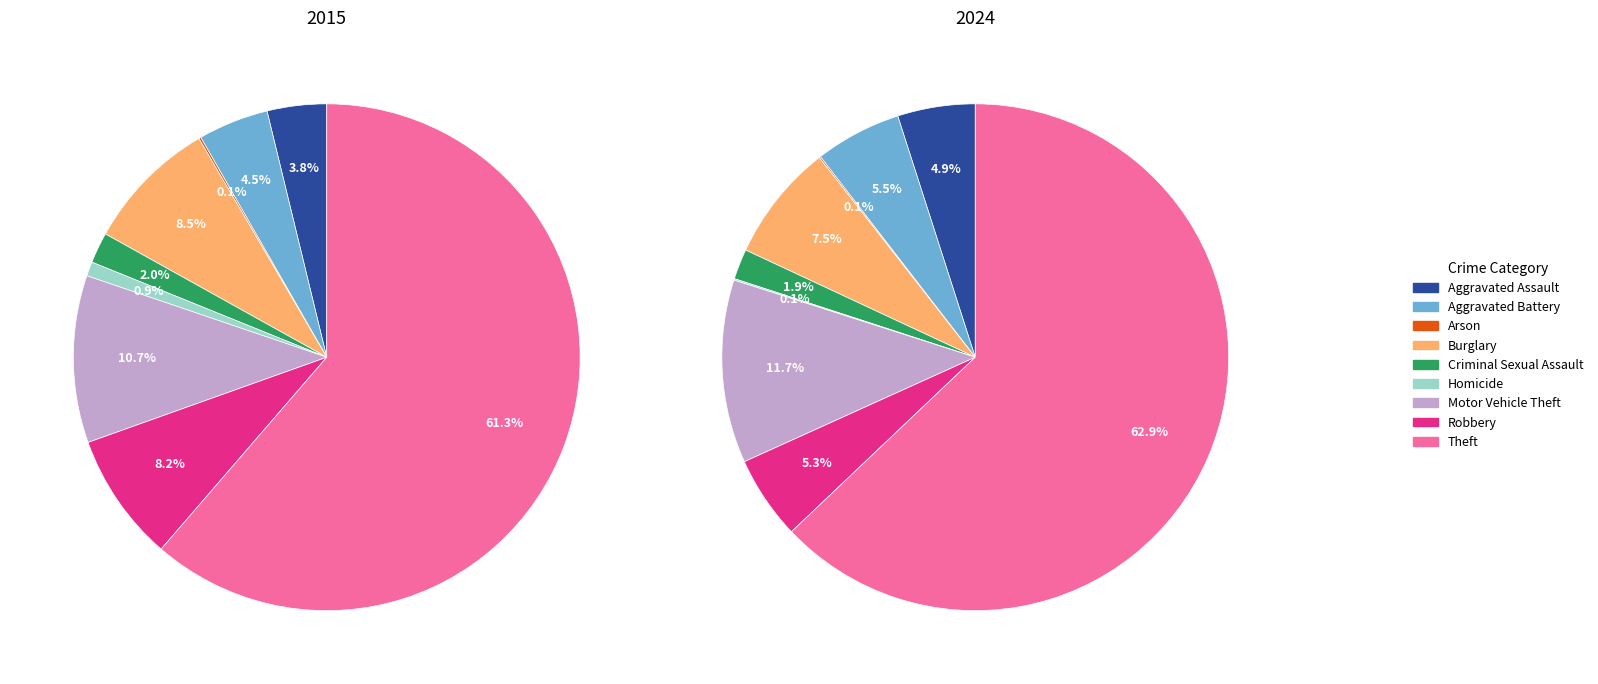

To the nearest percent, what is the difference between the Aggravated Assault and Burglary slice percentages?

5%